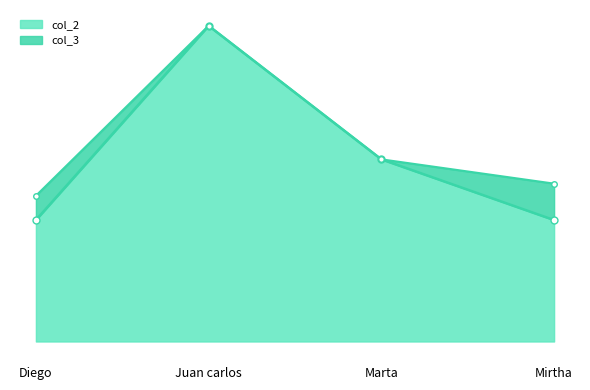

Approximately how many times larger is the value at Marta compared to Diego?

1.5